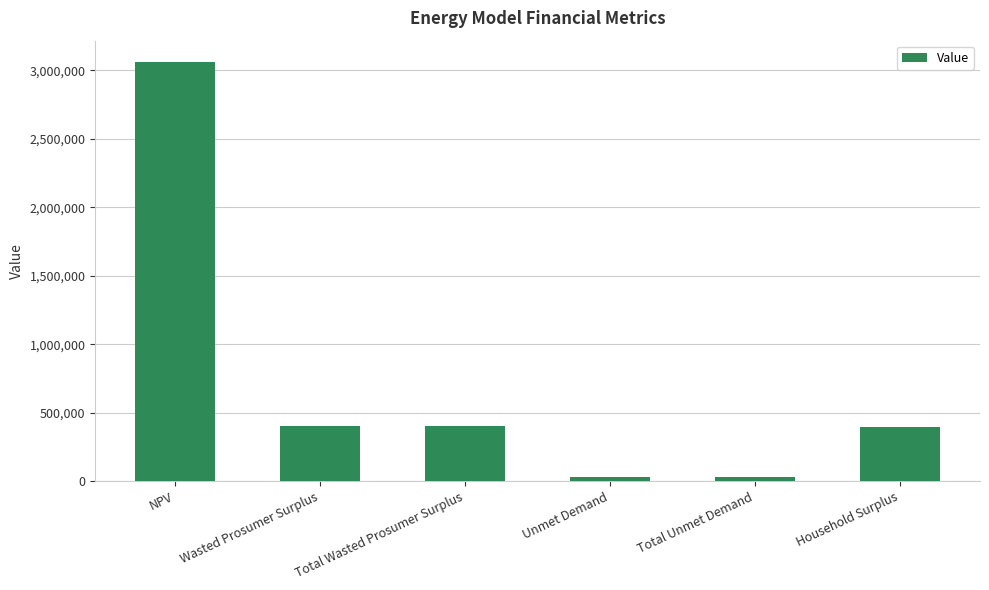

Between NPV and Total Wasted Prosumer Surplus, which is larger?

NPV